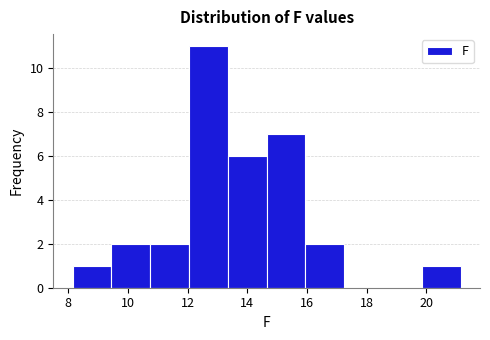

Reading left to right, transcribe this chart: for each bar, give the range it covers on the x-axis and its height. Neither the bar edges nor the heights are printed on the chart, so give them approximately, as read against the axes.

8.15 to 9.45: 1
9.45 to 10.75: 2
10.75 to 12.05: 2
12.05 to 13.35: 11
13.35 to 14.65: 6
14.65 to 15.95: 7
15.95 to 17.25: 2
17.25 to 18.55: 0
18.55 to 19.85: 0
19.85 to 21.15: 1